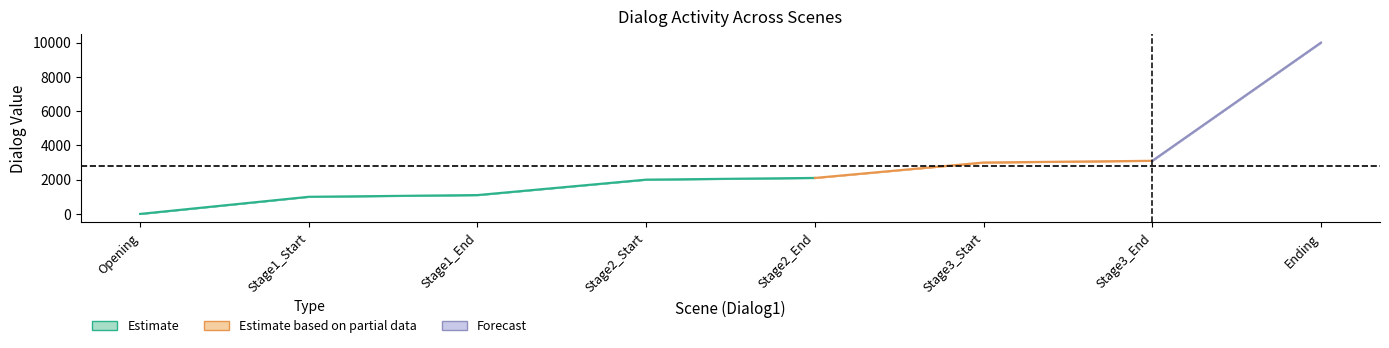

At which label is Dialog2 closest to 5001?

Stage3_End